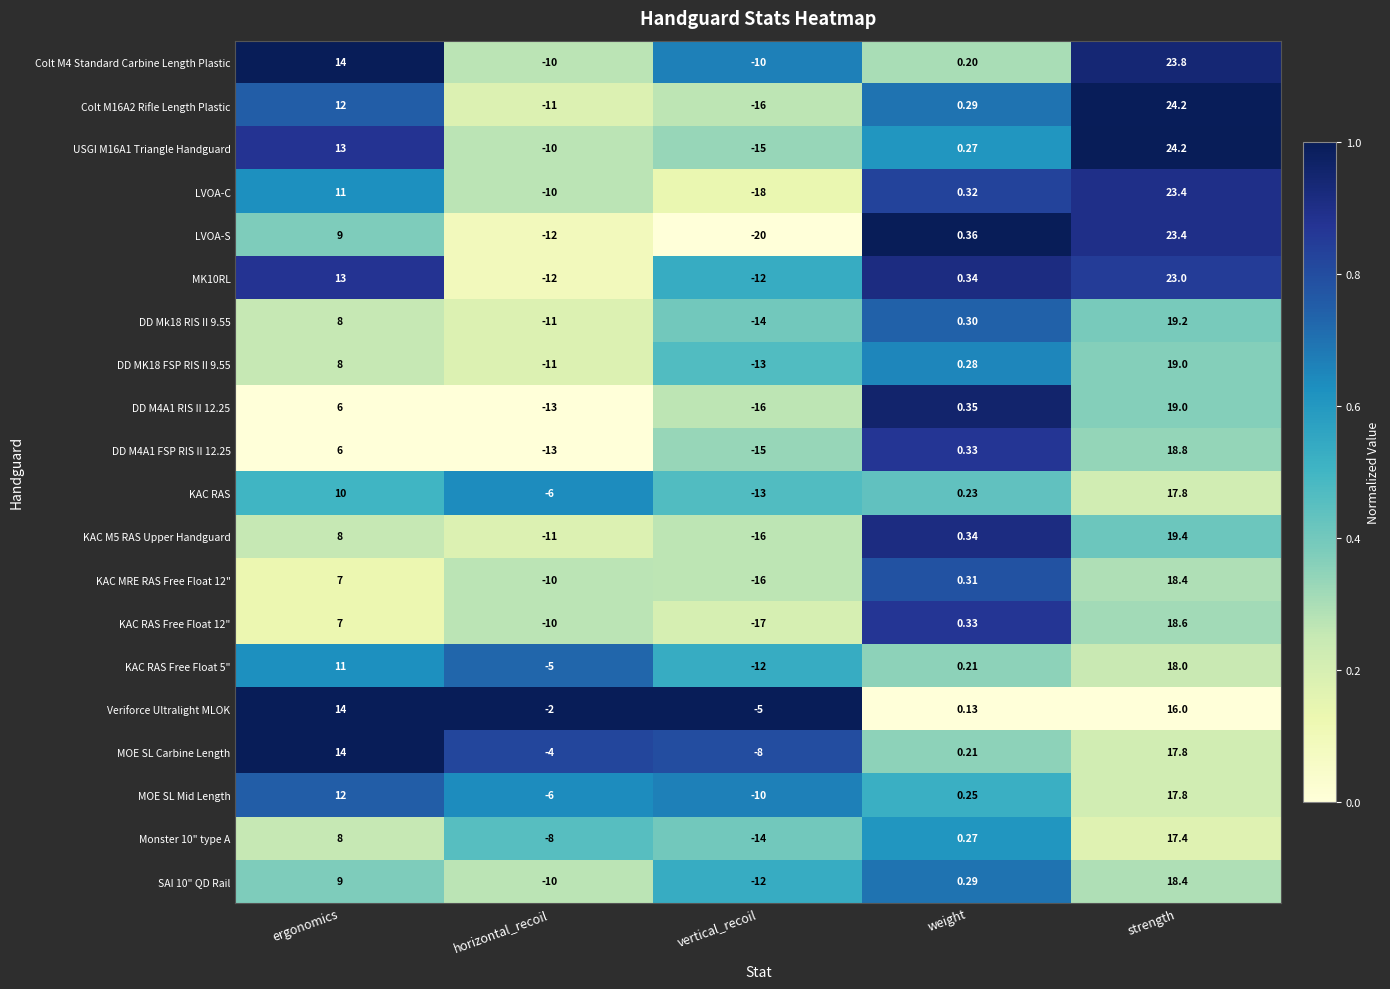

Which series has the widest spread of values?

LVOA-S